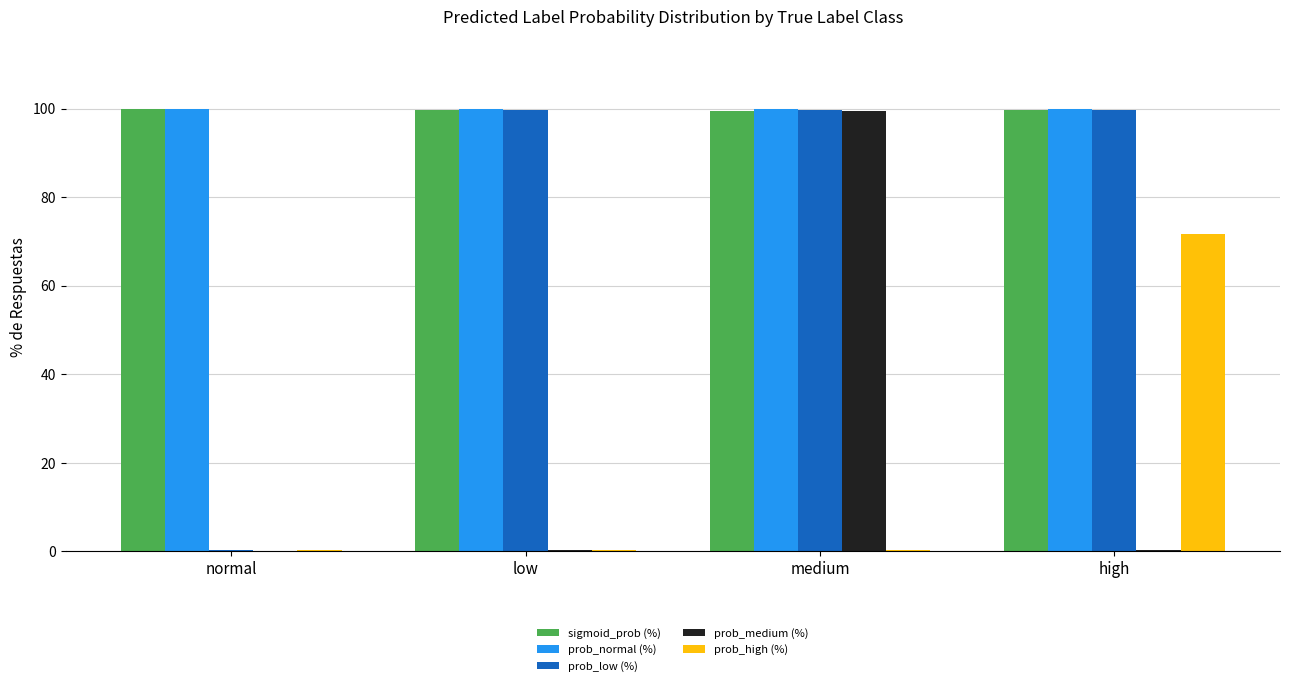

Which series changed the most between normal and medium?

prob_low (%)